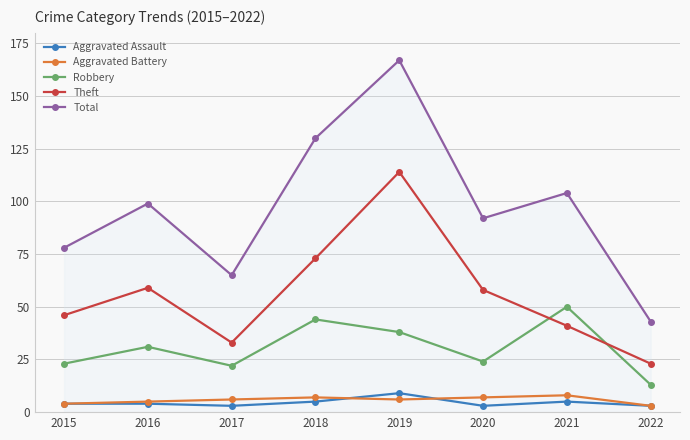

What is the difference between the Theft values at 2021 and 2016?

18